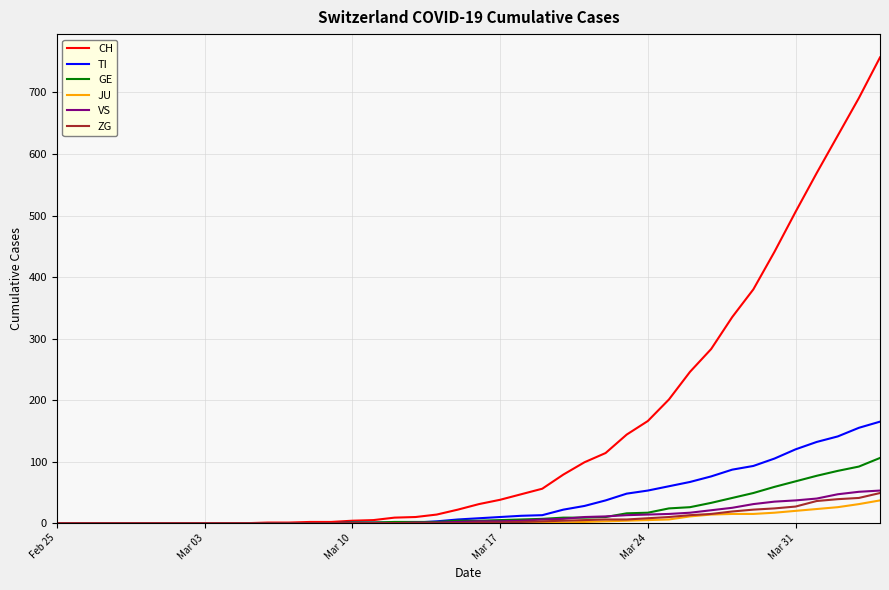

What is the greatest value displayed?

757